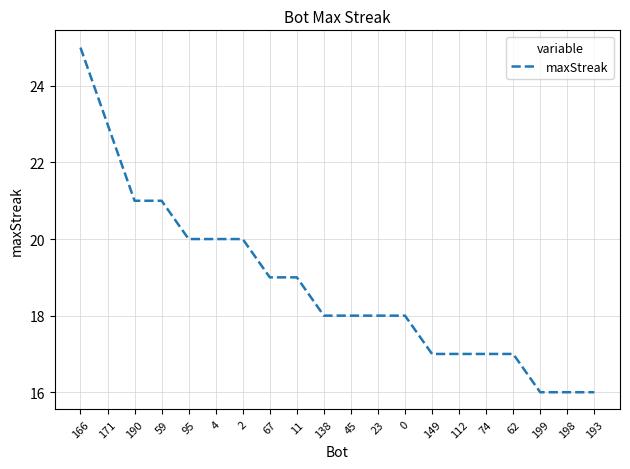

Is it true that the value at 112 is 6?

False